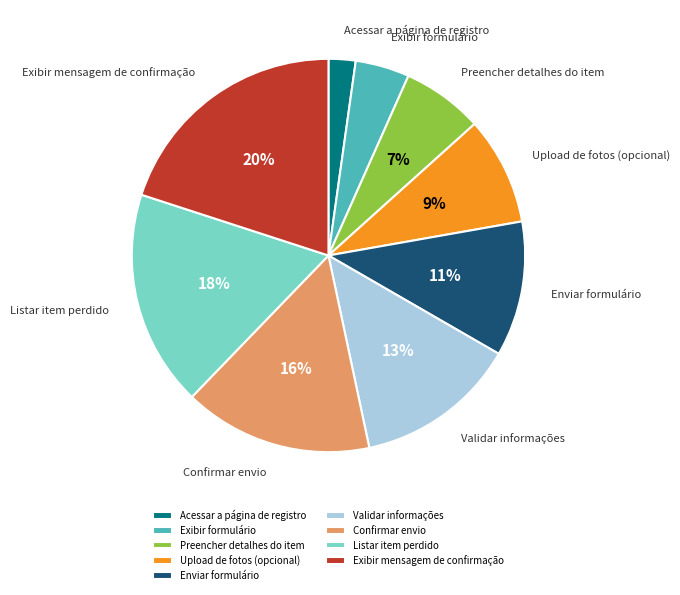

Which slice is the smallest?

Acessar a página de registro